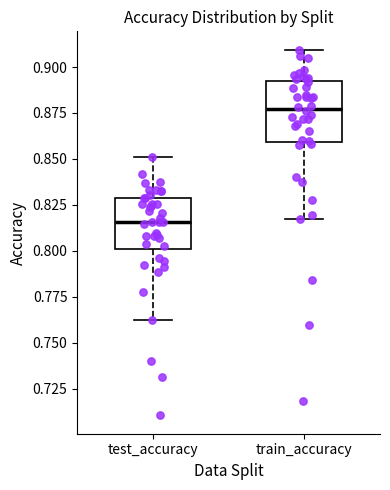

Where is the lower edge of the box for train_accuracy on the y-axis? The values are not printed on the chart, so give them approximately, as read against the axis.

0.860